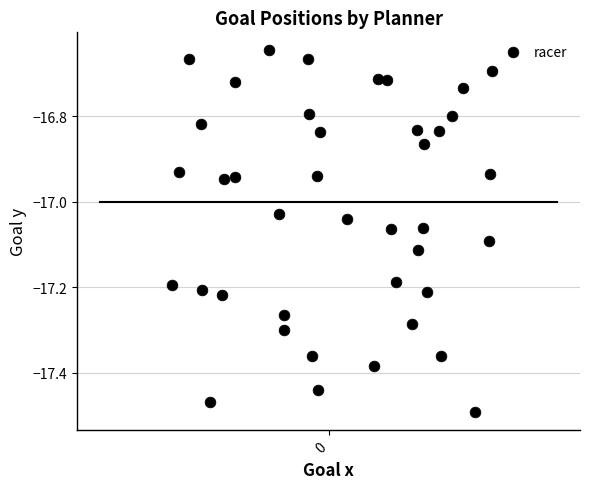

What is the range of X values (max minus min)?

0.6